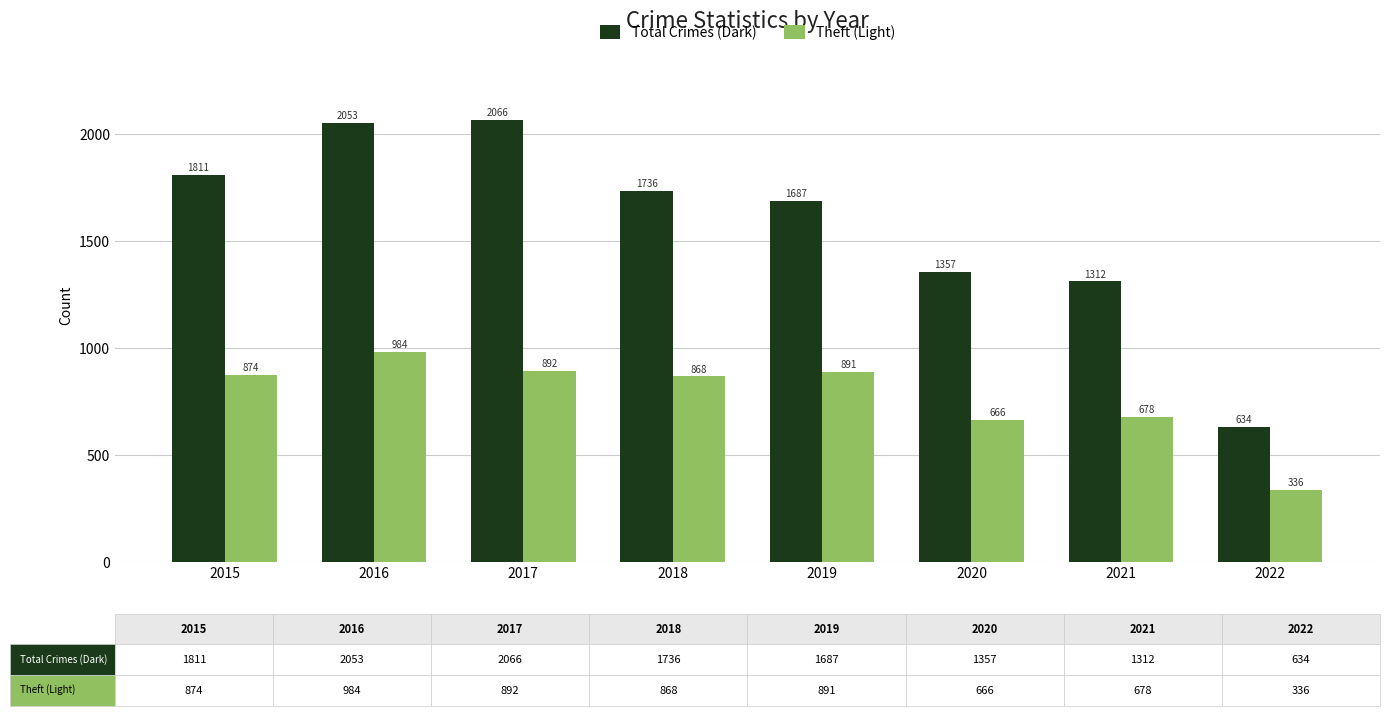

Reading right to left, extract all data points from this chart.

Total Crimes (Dark): 2022=634	2021=1312	2020=1357	2019=1687	2018=1736	2017=2066	2016=2053	2015=1811
Theft (Light): 2022=336	2021=678	2020=666	2019=891	2018=868	2017=892	2016=984	2015=874